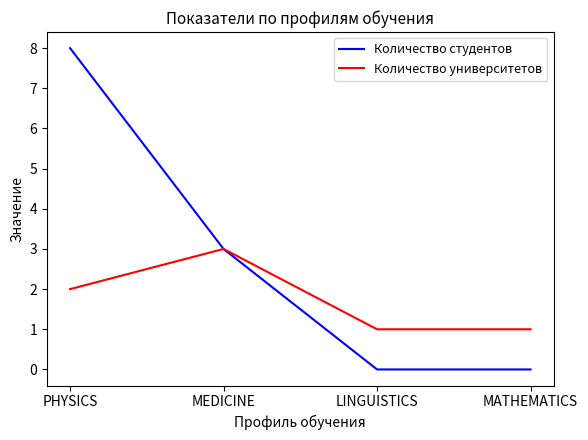

What value does the Количество студентов series have at MEDICINE?

3